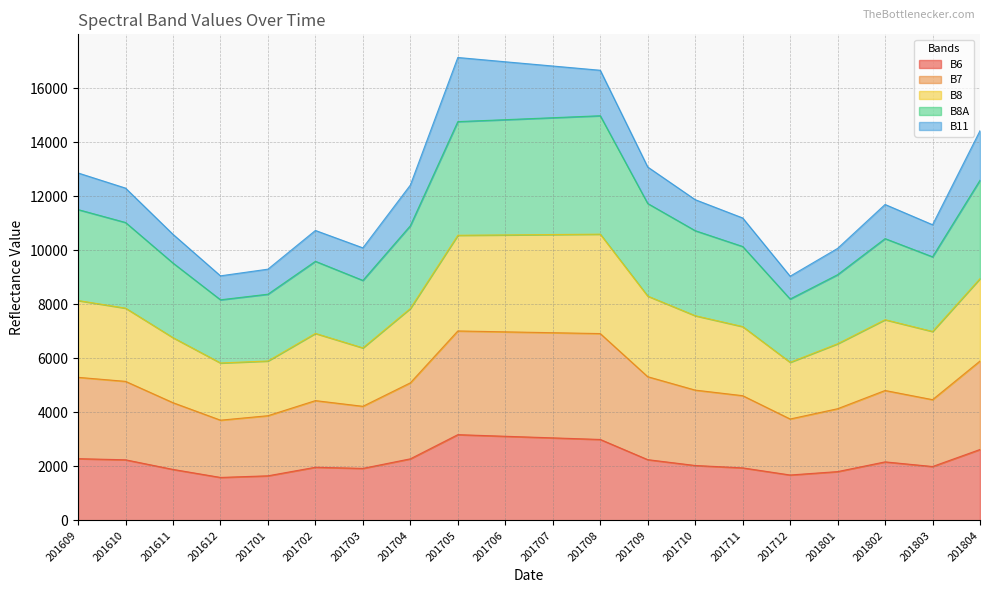

True or false: B7 has a value of 26512 at 201705.

False